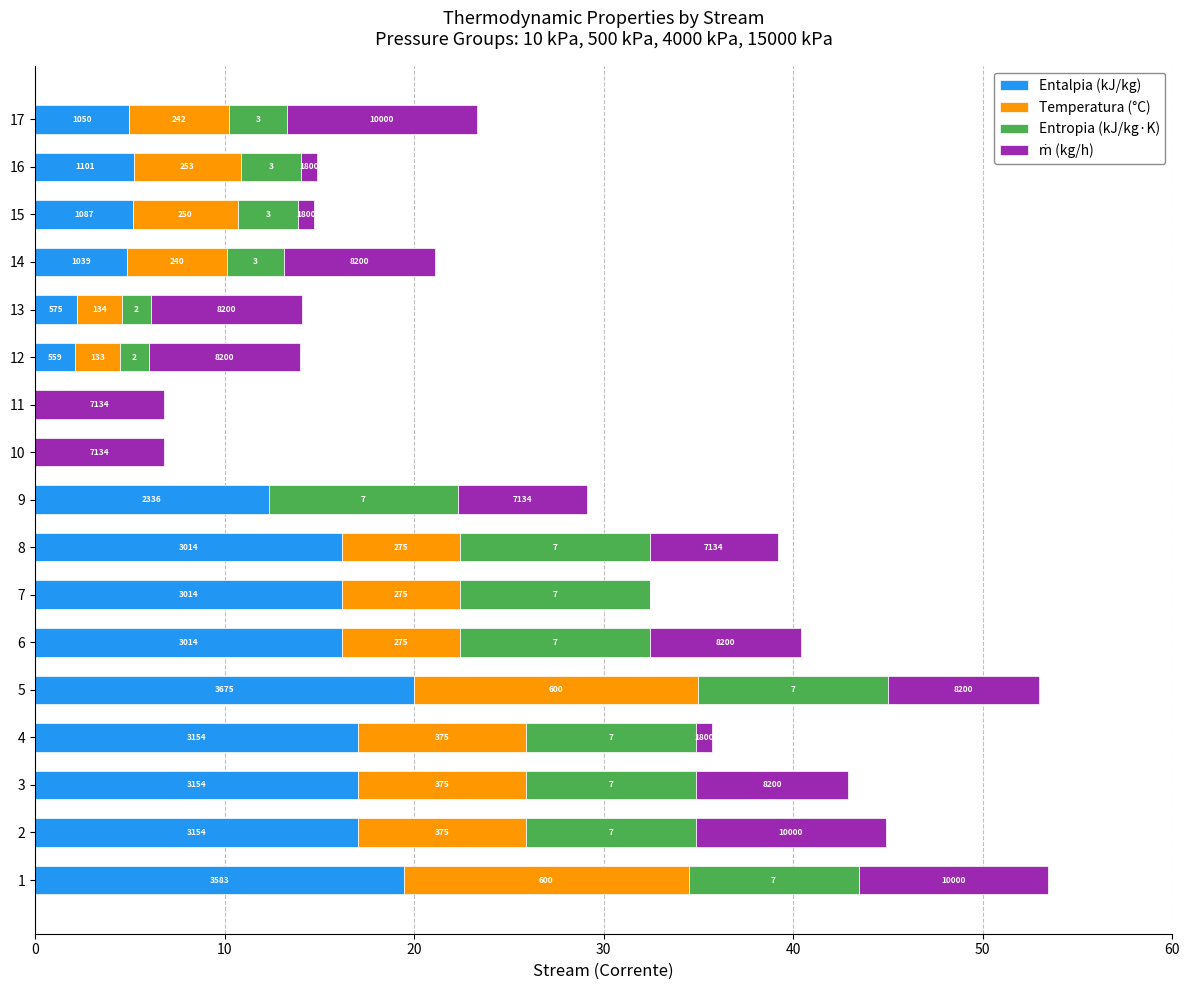

What is the difference between the second highest and second lowest values in the Entalpia (kJ/kg) series?

19.5